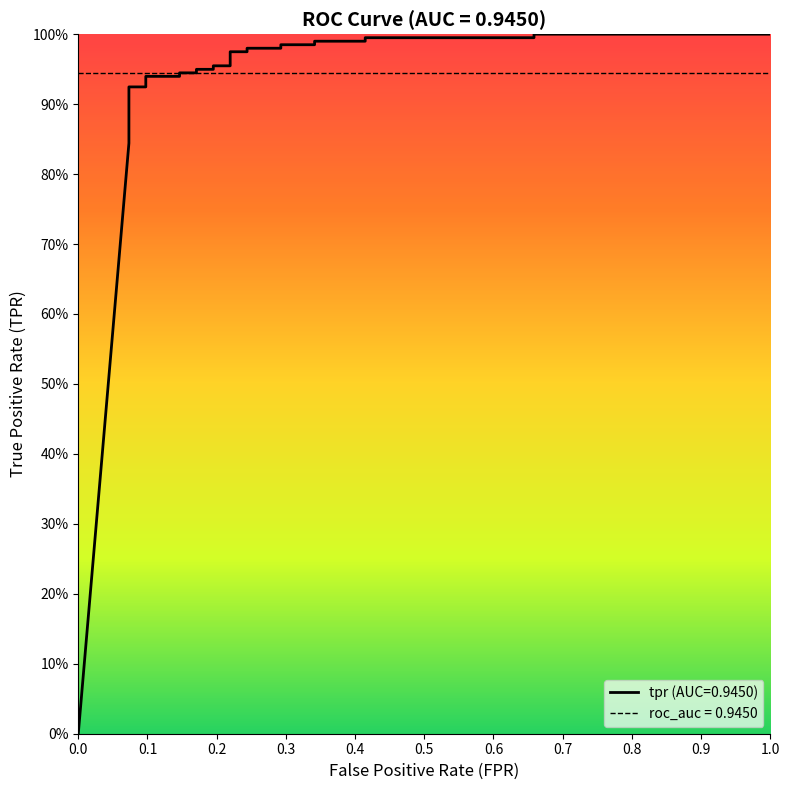

How many values are above zero?

25